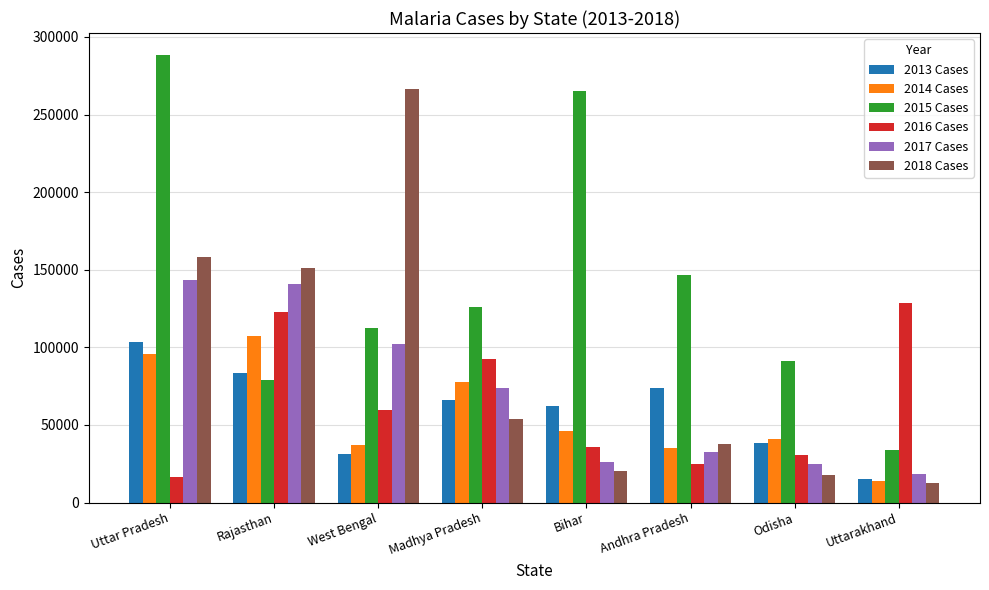

What is the minimum value shown in the chart?

12365